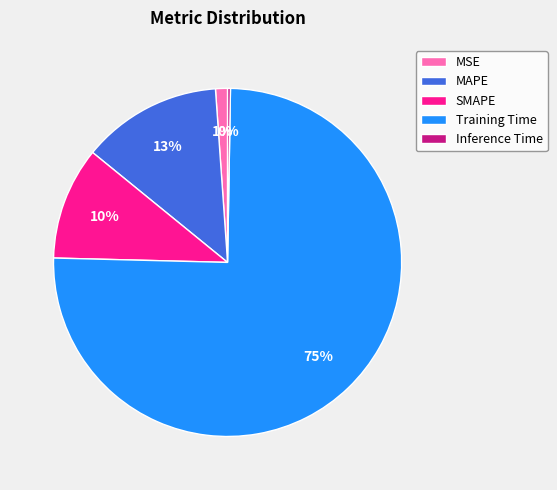

The Training Time slice represents 67% of the pie. True or false?

False